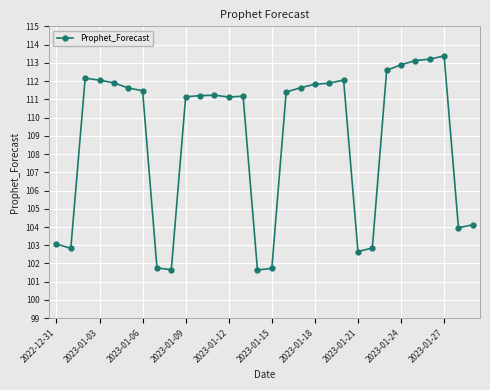

What is the greatest value displayed?

113.4